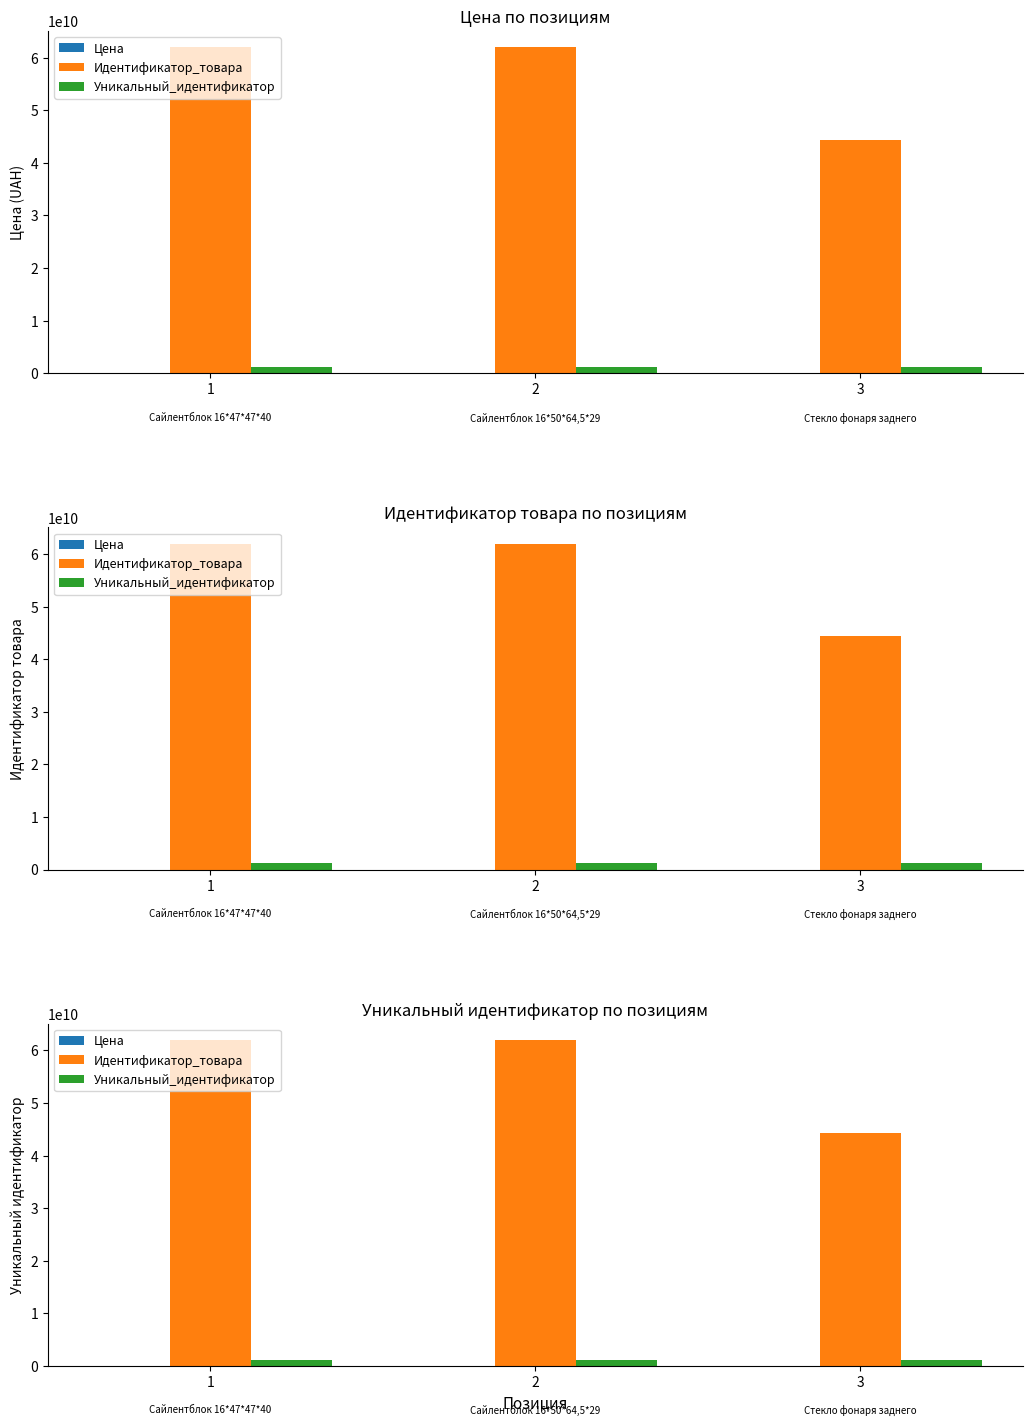

The value of Идентификатор_товара at 3 is 71040723019. True or false?

False